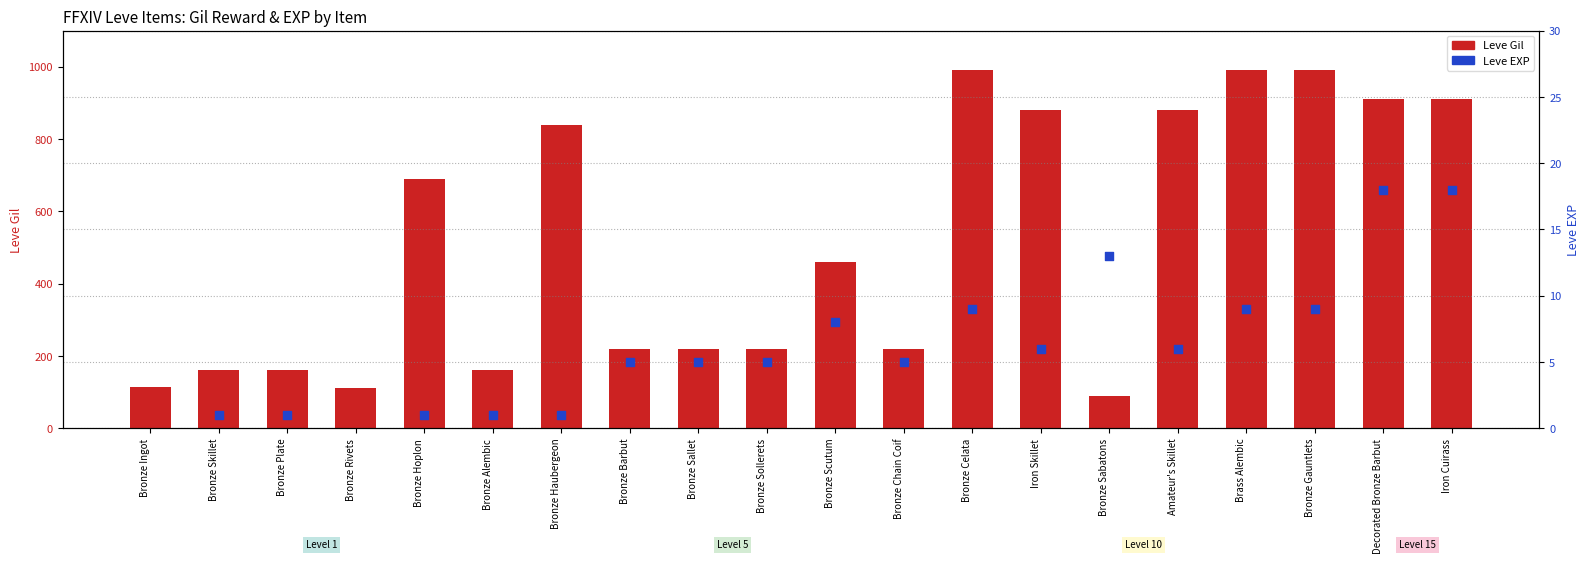

What is the total value across all series at Bronze Gauntlets?

999